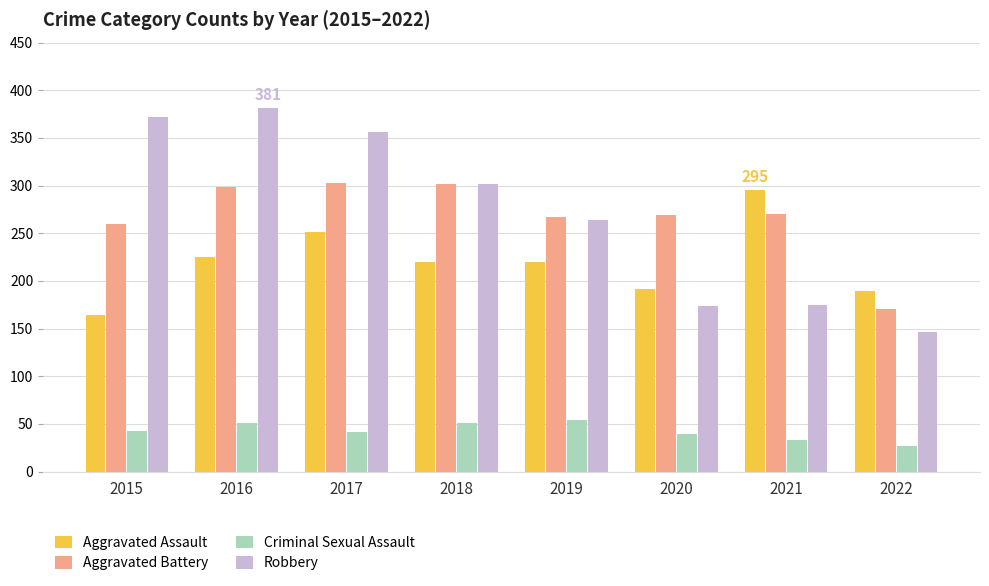

Which category has the lowest value in the Robbery series?

2022